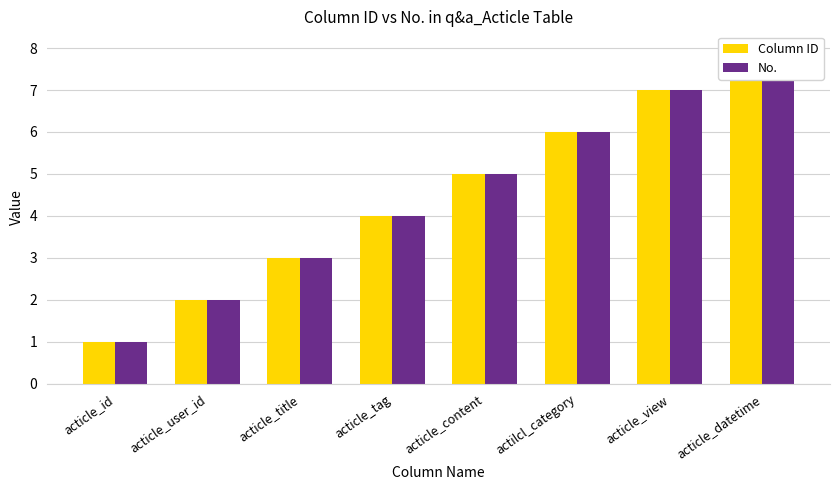

Reading left to right, what are all the values shown in this chart?

Column ID: 1	2	3	4	5	6	7	8
No.: 1	2	3	4	5	6	7	8